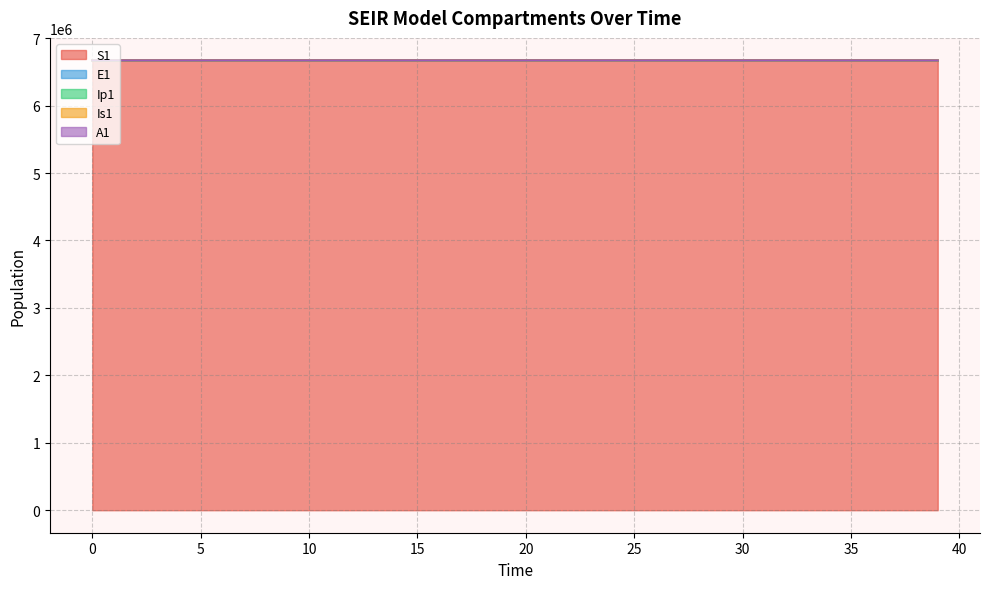

True or false: A1 and E1 cross at least once.

False